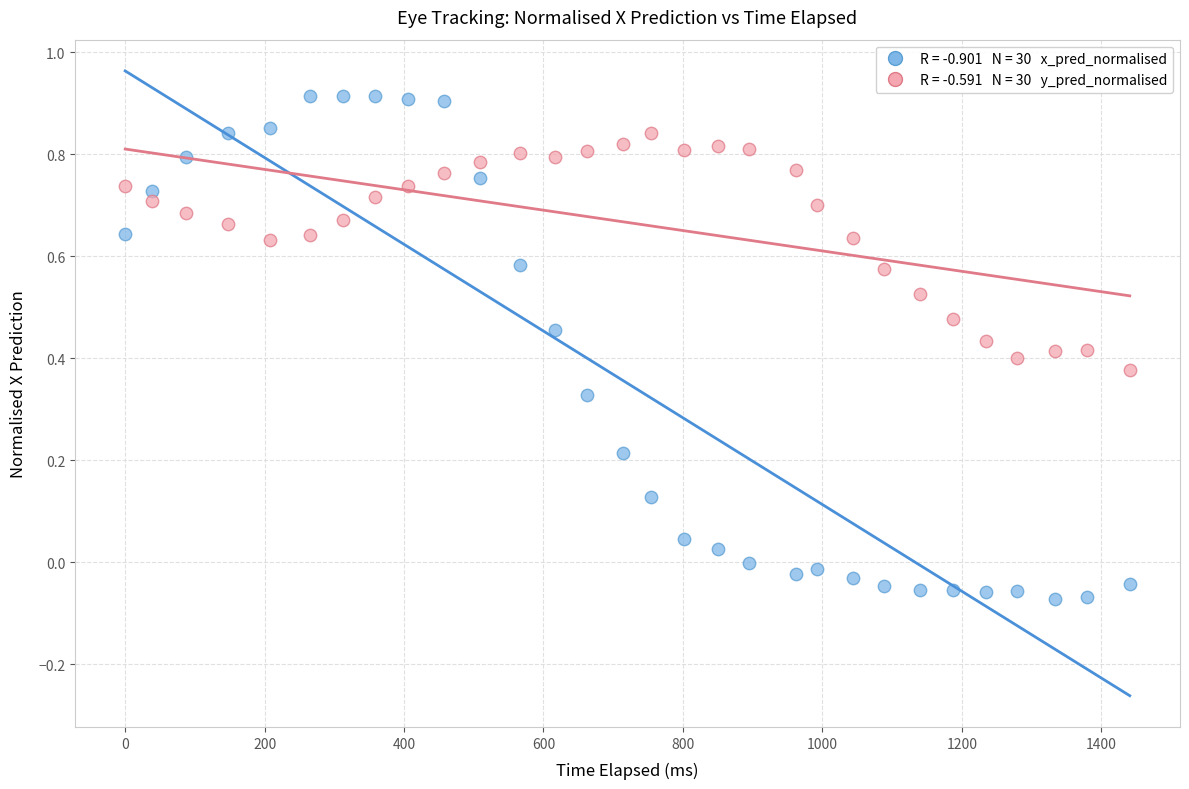

Across all data points, what is the range of Y values (max minus min)?

1.0